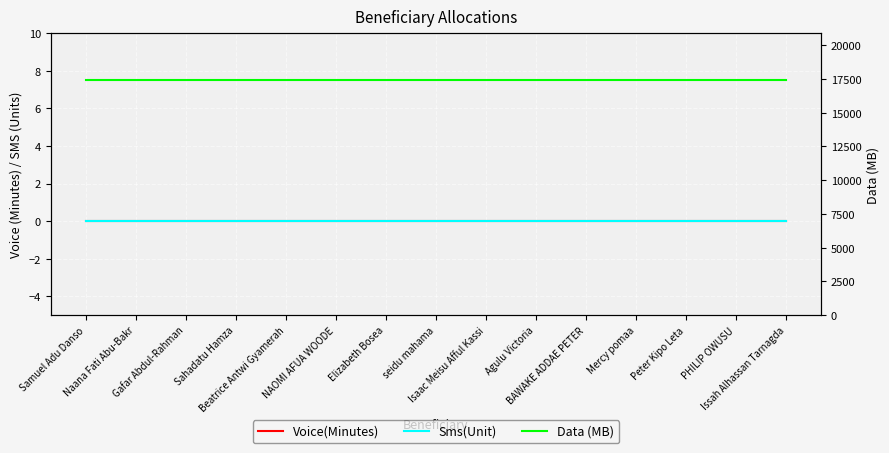

Is the value of Sms(Unit) at Mercy pomaa greater than the value of Data (MB) at Issah Alhassan Tarnagda?

No